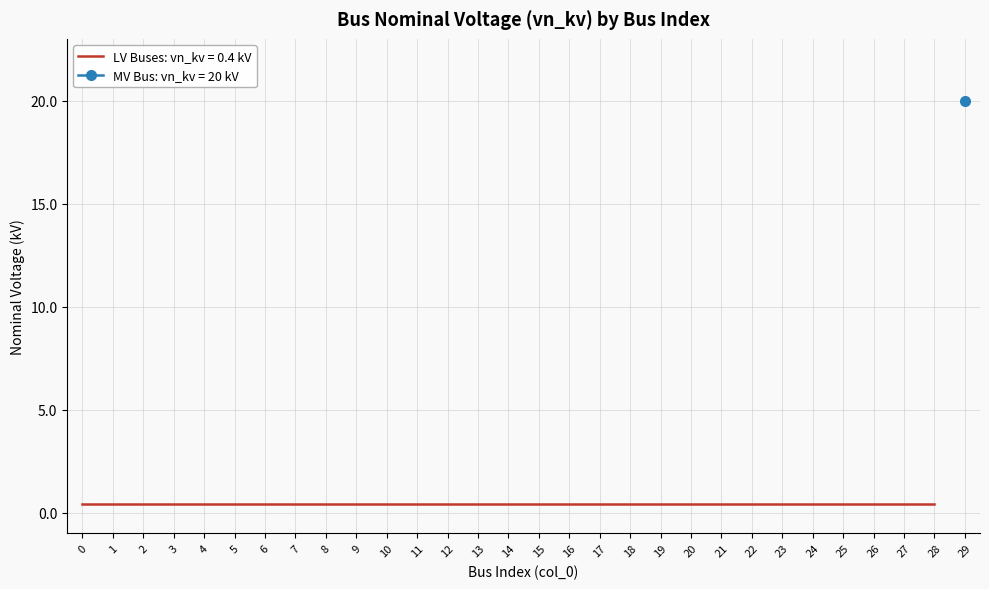

What is the smallest value displayed?

0.4